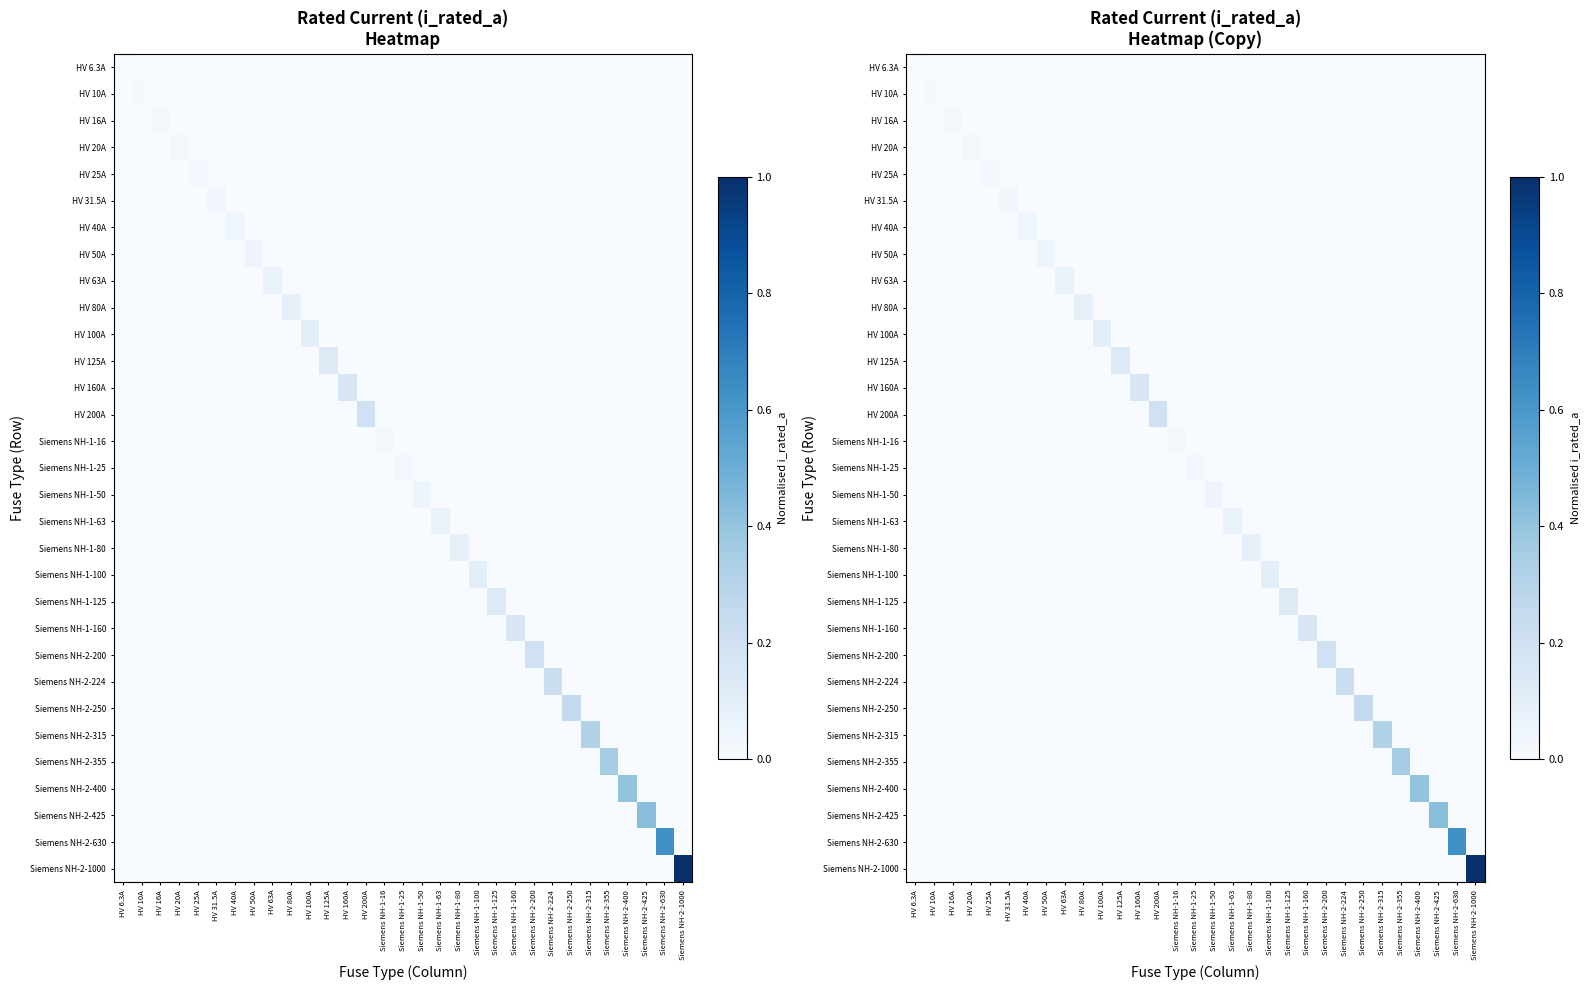

What is the total value across all series at Siemens NH-2-224?

0.2